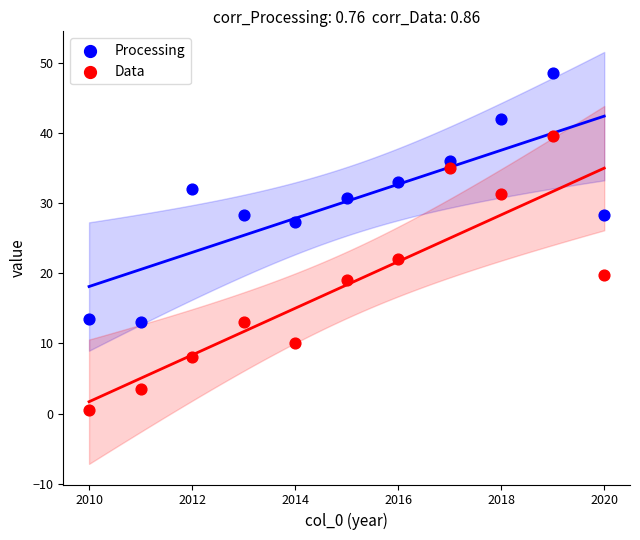

Across all data points, what is the range of X values (max minus min)?

10.0